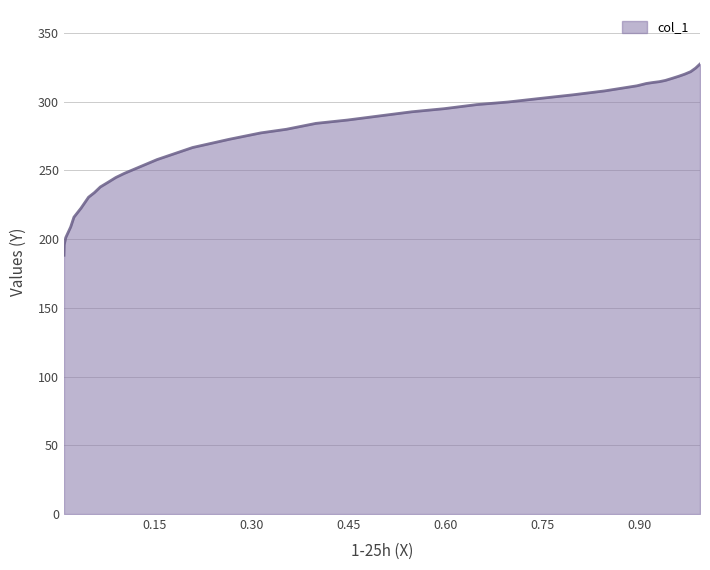

List the labels in order of value, smallest first.

0.0091, 0.0095, 0.0118, 0.0195, 0.0245, 0.0354, 0.0471, 0.0562, 0.0653, 0.0771, 0.0893, 0.1024, 0.1532, 0.2081, 0.2647, 0.3137, 0.3531, 0.3989, 0.4479, 0.4973, 0.5471, 0.597, 0.6478, 0.6963, 0.7461, 0.7969, 0.8454, 0.8957, 0.9102, 0.9207, 0.9302, 0.9397, 0.9501, 0.9601, 0.9692, 0.9787, 0.9864, 0.9932